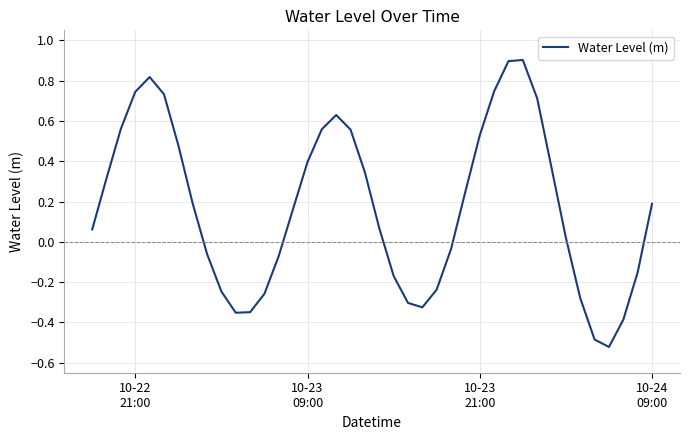

What is the greatest value displayed?

0.9